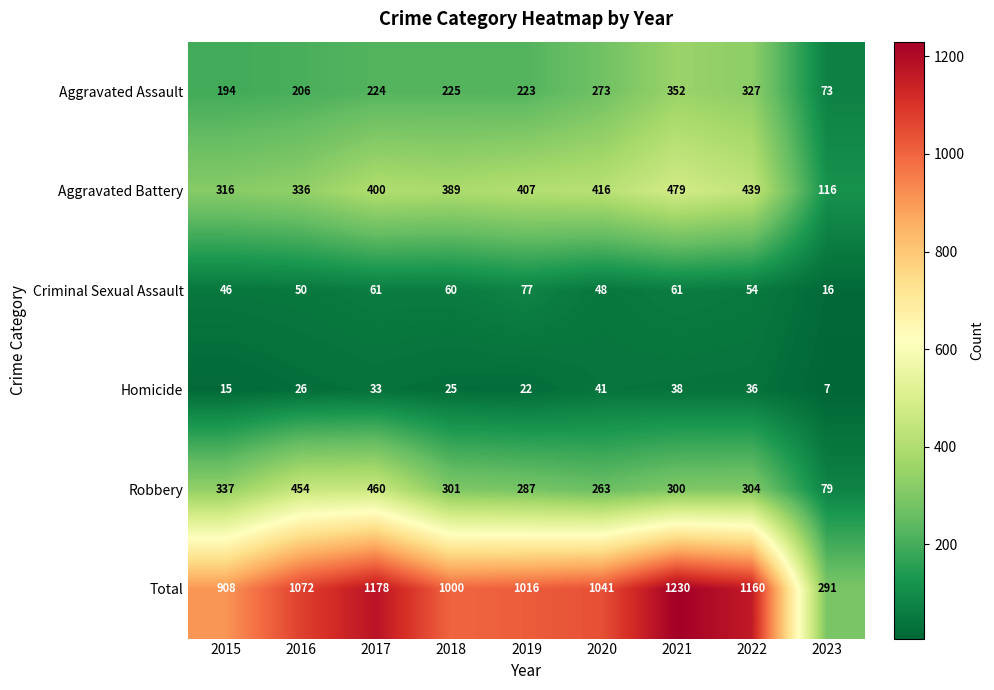

Count the number of data series in this chart.

6